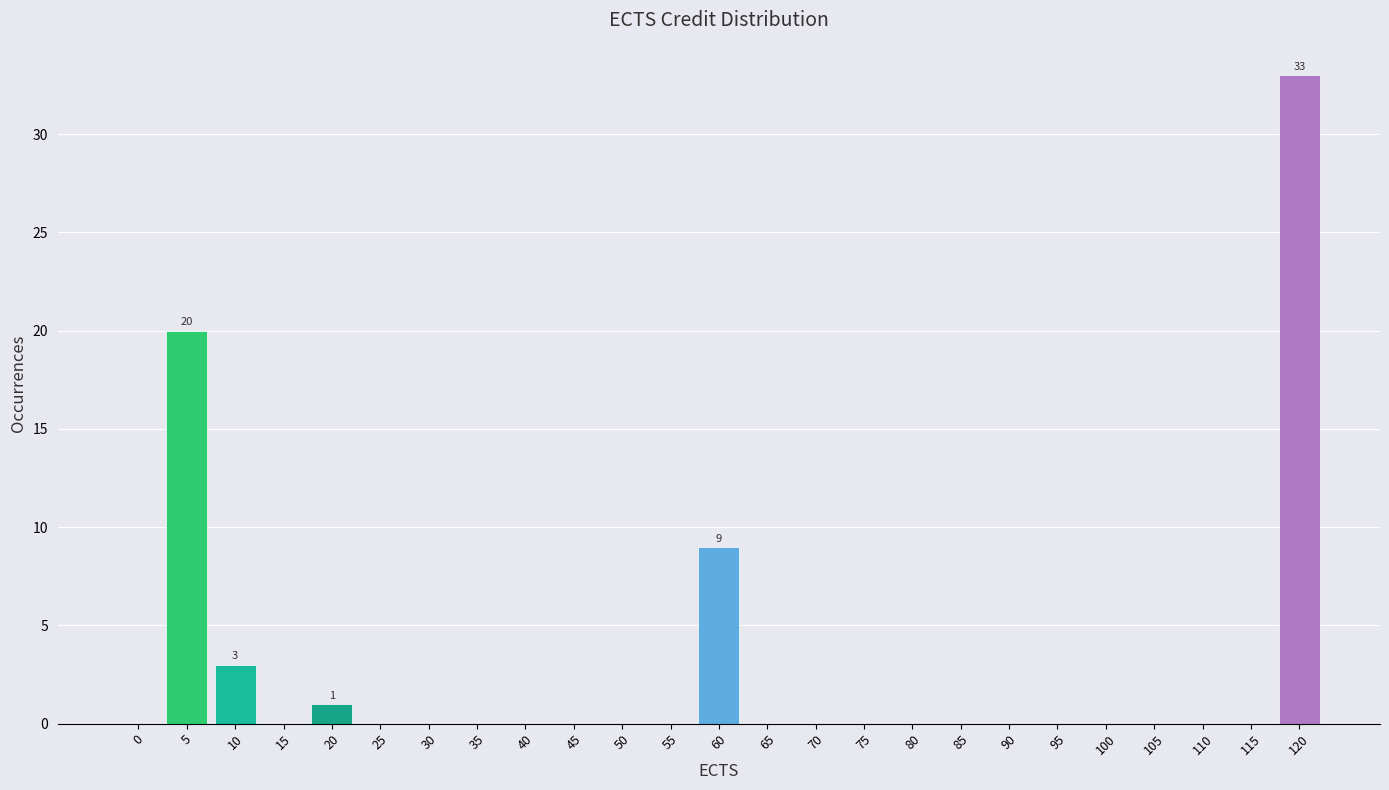

Reading left to right, list all the values displayed in this chart.

0=0	5=20	10=3	15=0	20=1	25=0	30=0	35=0	40=0	45=0	50=0	55=0	60=9	65=0	70=0	75=0	80=0	85=0	90=0	95=0	100=0	105=0	110=0	115=0	120=33